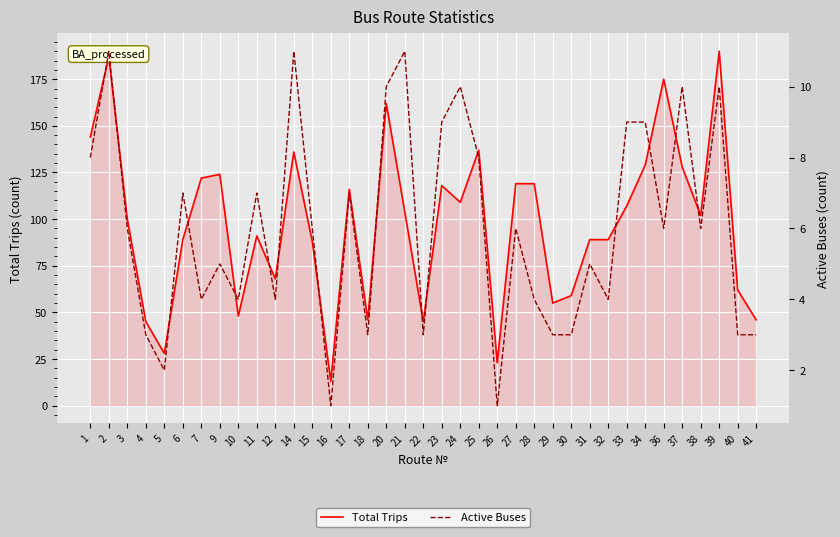

Reading right to left, what are all the values shown in this chart?

Total Trips: 41=46	40=62	39=190	38=102	37=128	36=175	34=129	33=107	32=89	31=89	30=59	29=55	28=119	27=119	26=23	25=137	24=109	23=118	22=45	21=104	20=162	18=46	17=116	16=13	15=88	14=136	12=68	11=91	10=48	9=124	7=122	6=89	5=28	4=45	3=100	2=187	1=144
Active Buses: 41=3	40=3	39=10	38=6	37=10	36=6	34=9	33=9	32=4	31=5	30=3	29=3	28=4	27=6	26=1	25=8	24=10	23=9	22=3	21=11	20=10	18=3	17=7	16=1	15=6	14=11	12=4	11=7	10=4	9=5	7=4	6=7	5=2	4=3	3=6	2=11	1=8